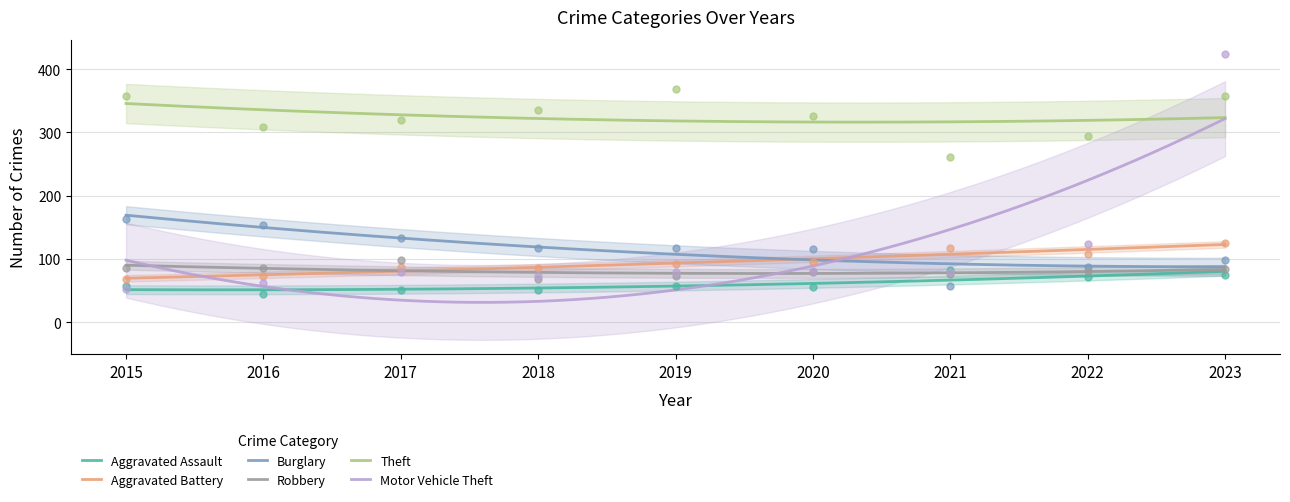

At how many categories does at least one series exceed 423?

1